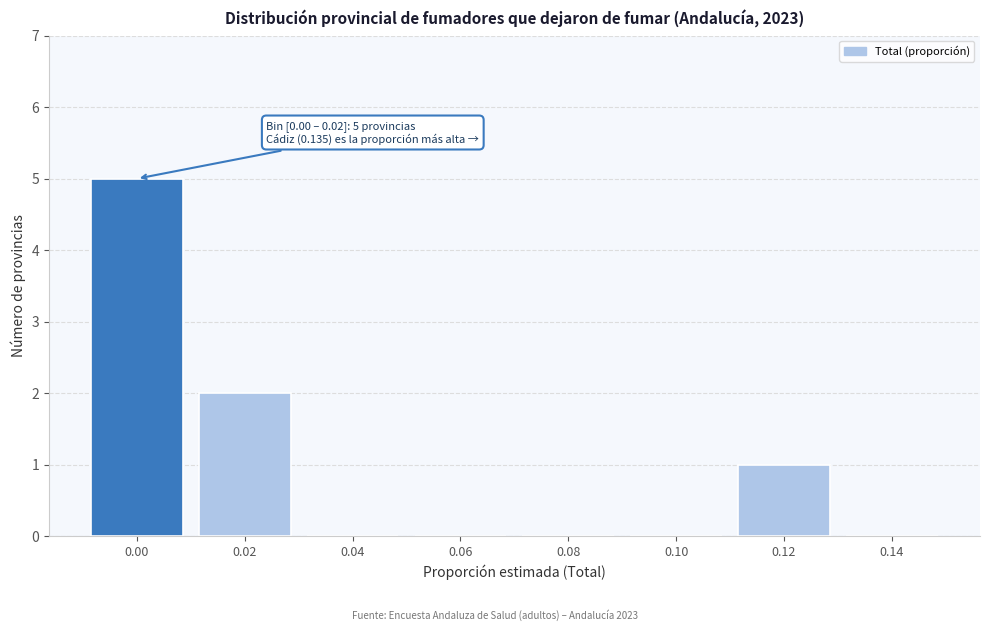

Reading right to left, extract all data points from this chart.

0.14=0	0.12=1	0.10=0	0.08=0	0.06=0	0.04=0	0.02=2	0.00=5